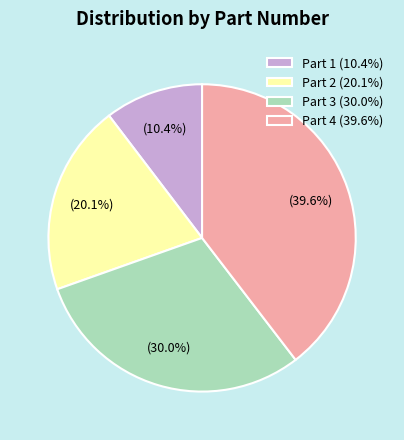

Is the sum of Part 1 (10.4%) and Part 4 (39.6%) greater than half?

No